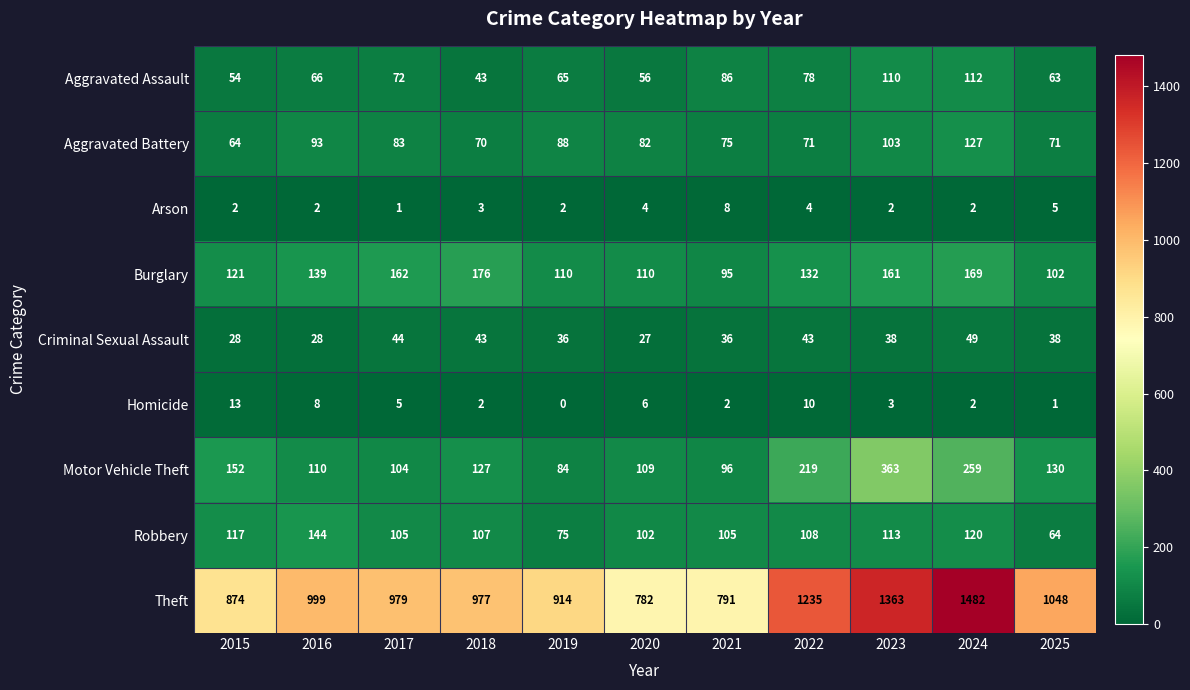

Which label corresponds to the smallest value in the chart?

2019